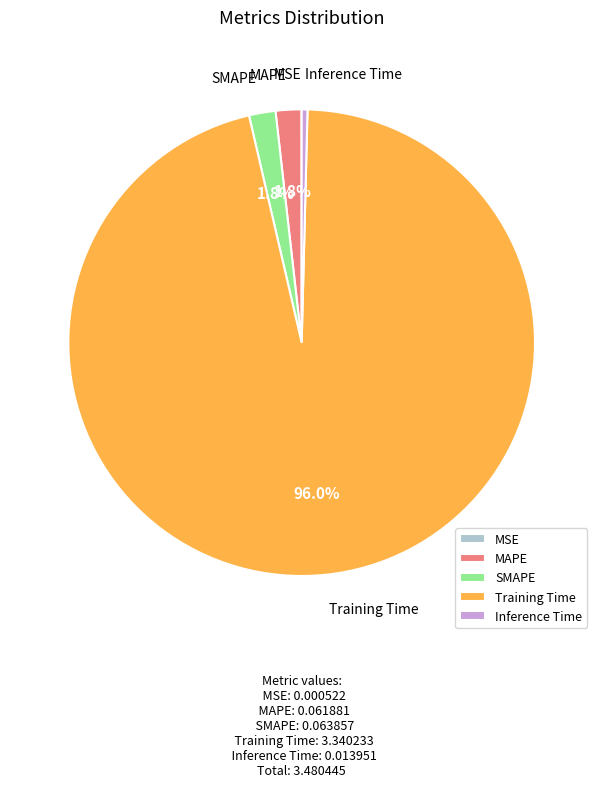

Which has a higher value, MAPE or Training Time?

Training Time